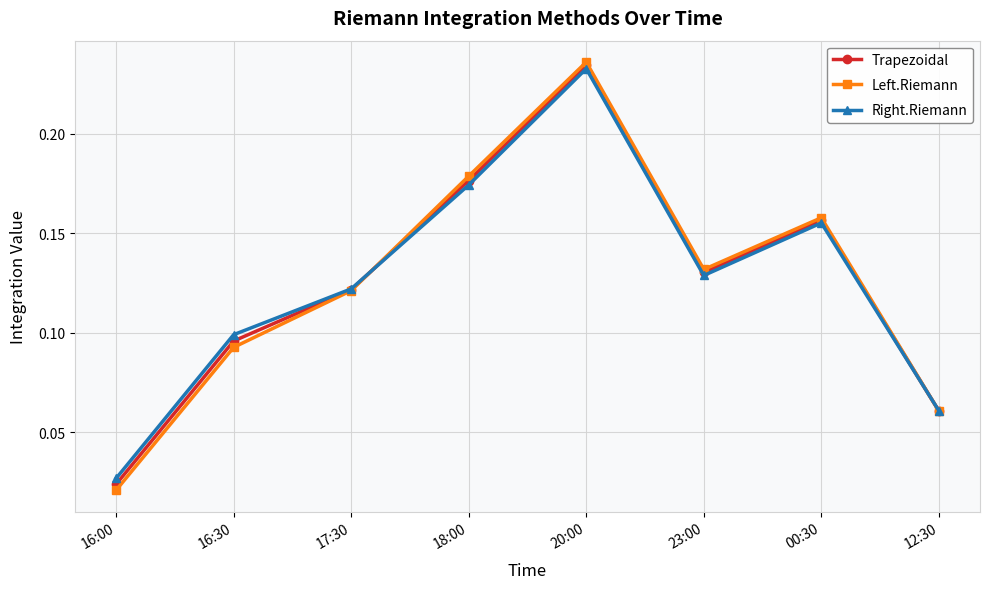

Where is Left.Riemann nearest to the value 0?

16:00